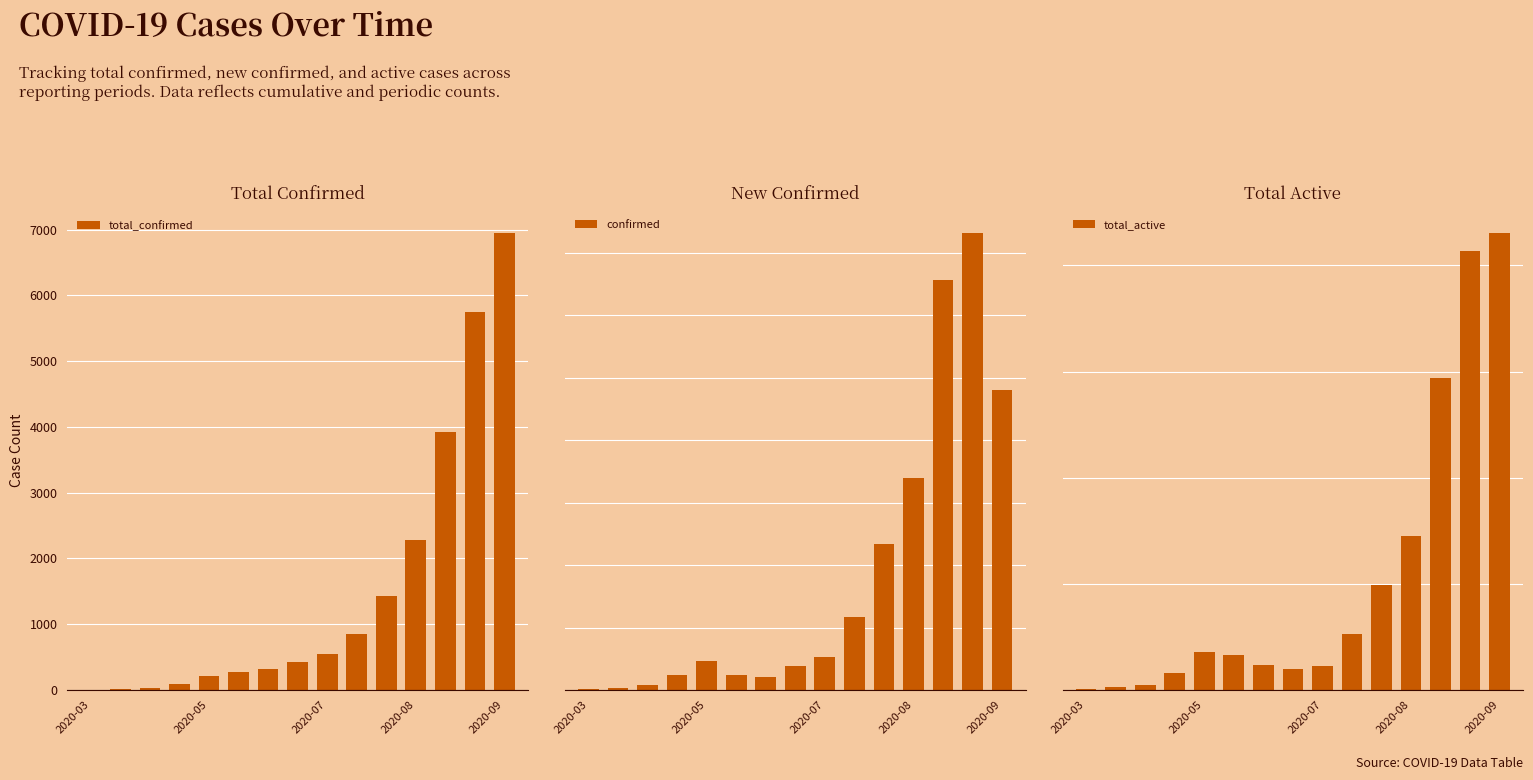

Which category has the highest value in the total_confirmed series?

2020-09